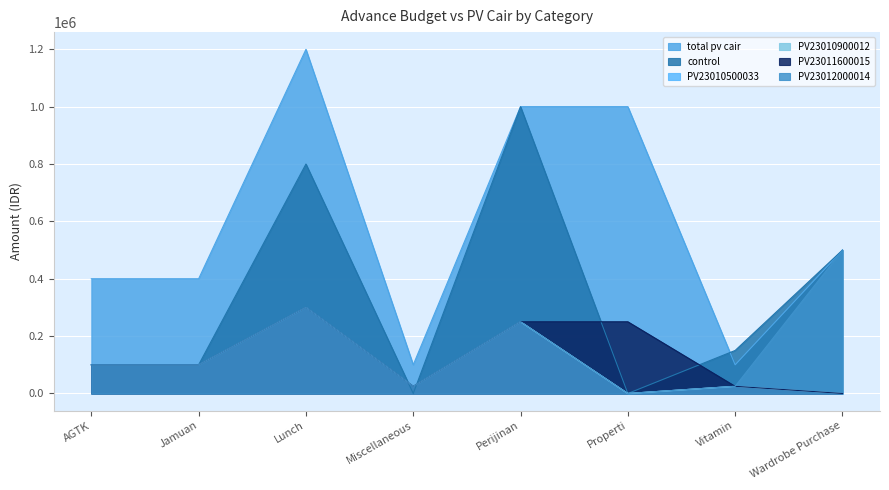

True or false: PV23012000014 and total pv cair intersect in this chart.

False